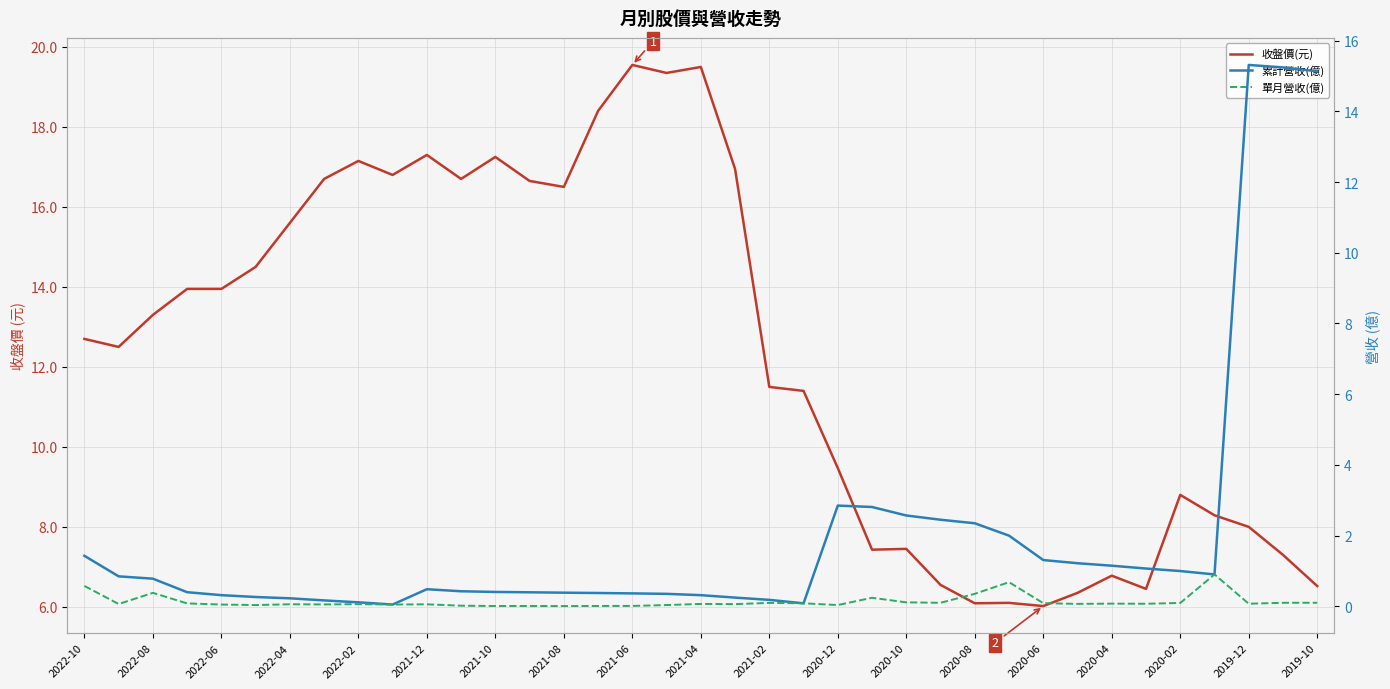

Does the chart display data point markers on the line(s)?

No